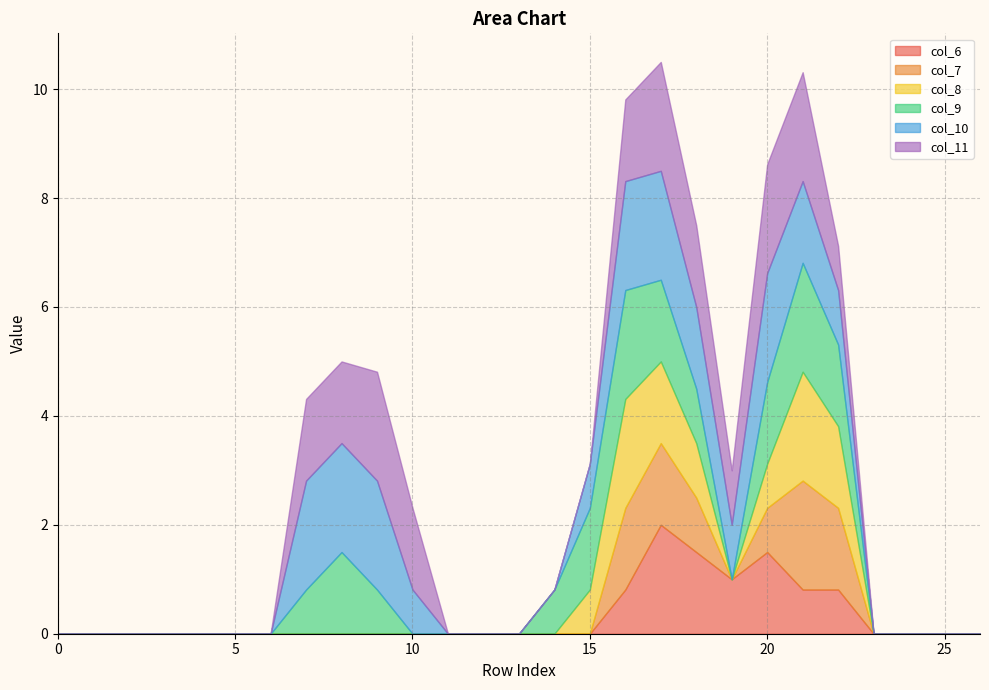

How many lines are shown in the chart?

6